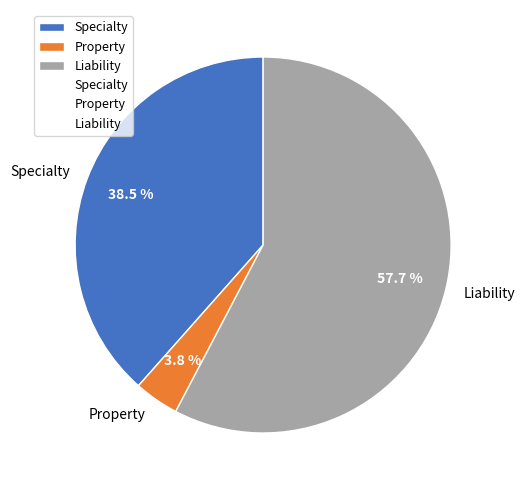

Does Property represent more than half of the total?

No